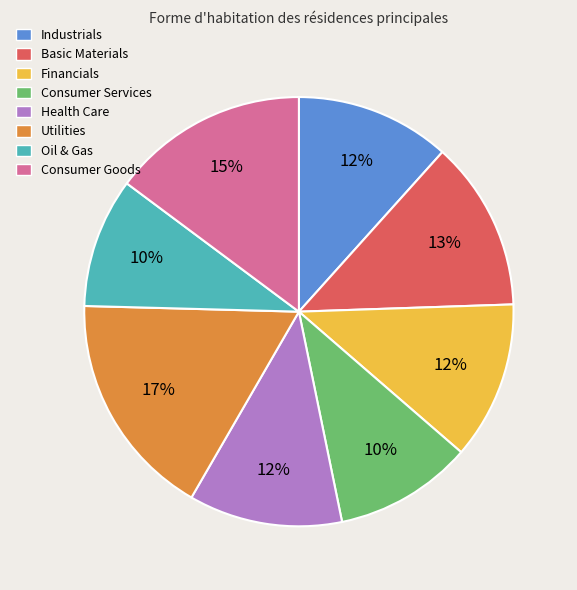

What percentage is the Basic Materials slice, to the nearest percent?

13%